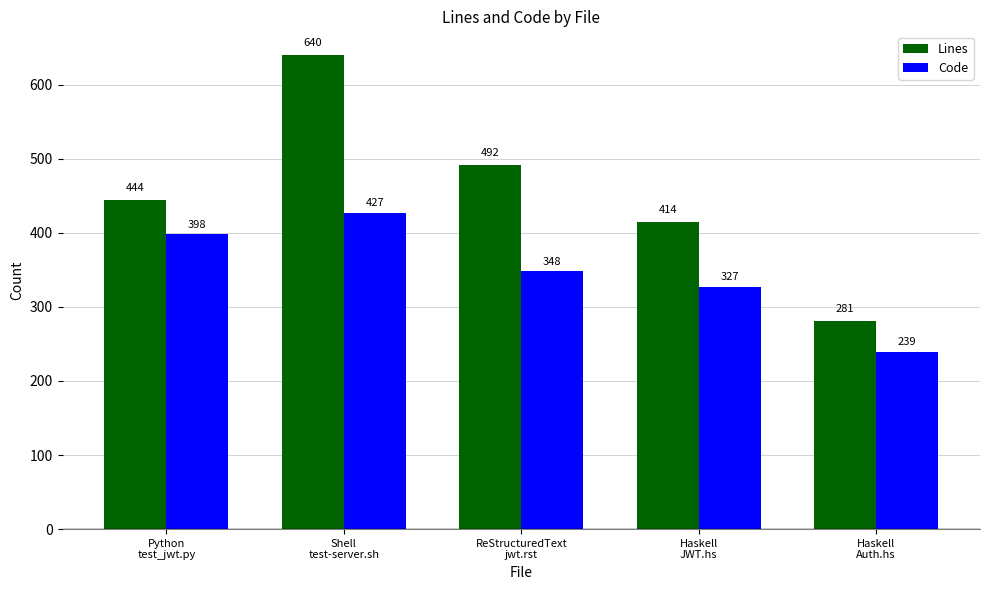

Which series has the largest range (max minus min)?

Lines